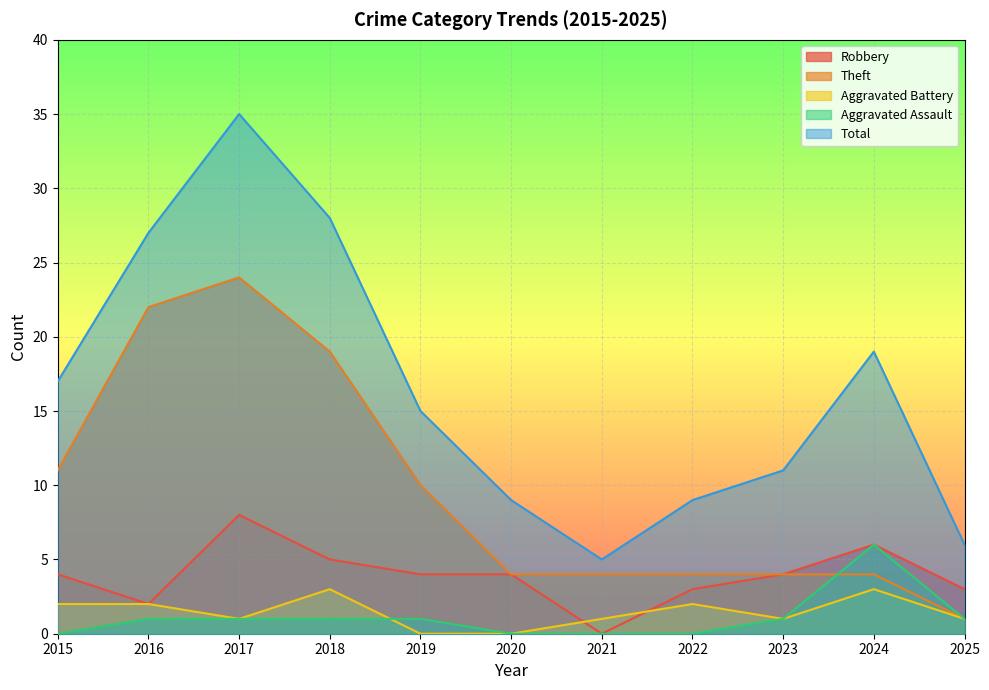

What is the difference between the Total values at 2020 and 2021?

4